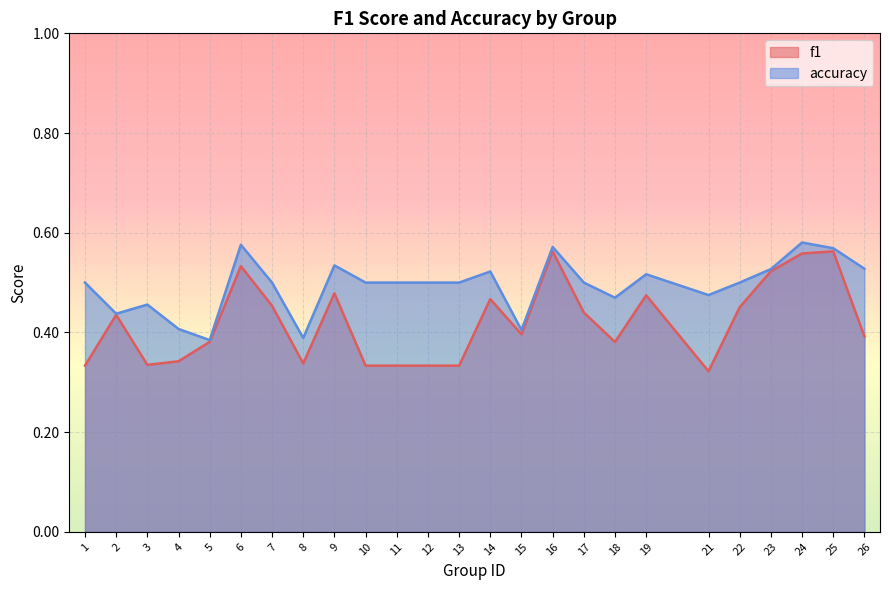

Where is the first local minimum for accuracy?

2